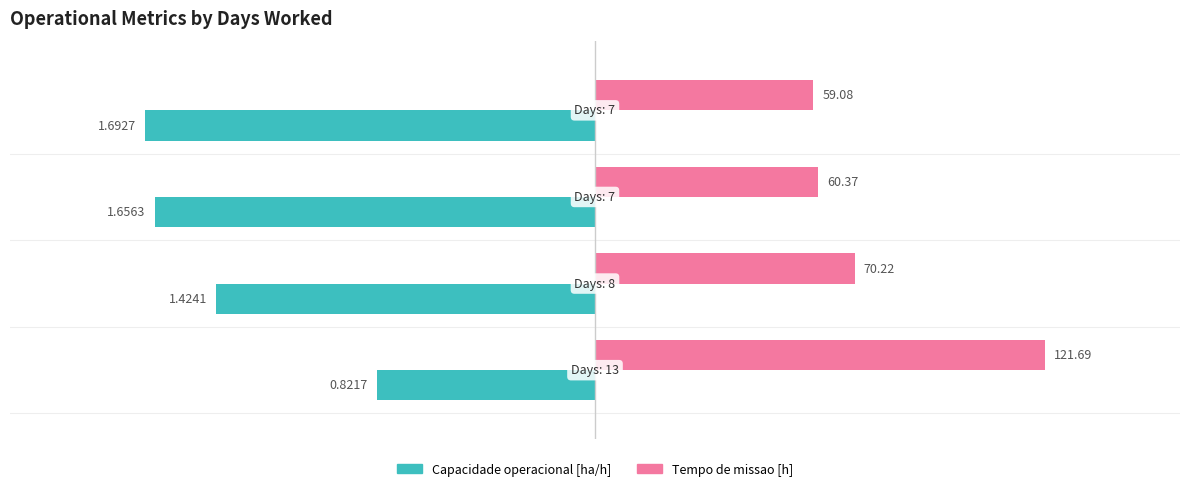

What are all the series names shown in the legend?

Capacidade operacional [ha/h], Tempo de missao [h]